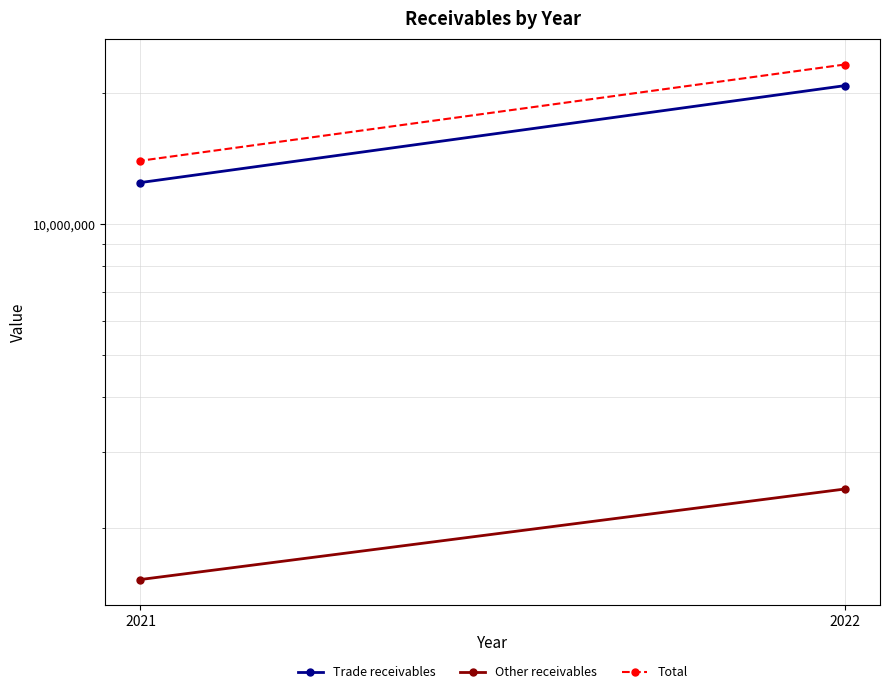

Reading left to right, what are all the values shown in this chart?

Trade receivables: 2022=20803777	2021=12458361
Other receivables: 2022=2461924	2021=1525145
Total: 2022=23265701	2021=13983506